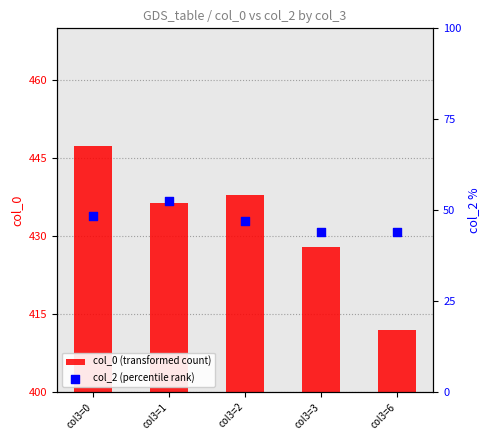

Which series reaches the maximum Y coordinate?

col_0 (transformed count)